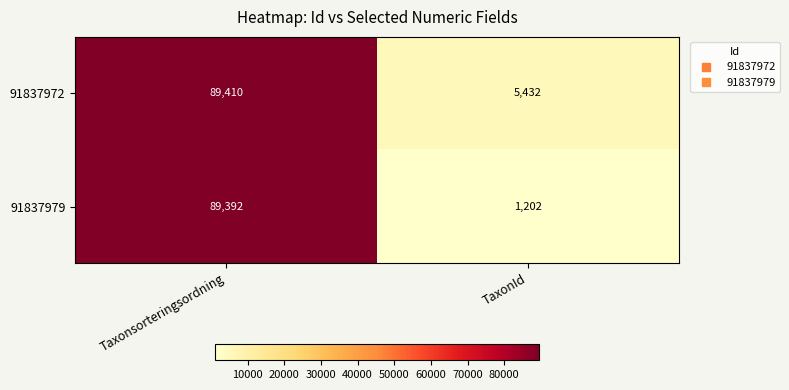

The 91837972 series shows 89410 at Taxonsorteringsordning. True or false?

True